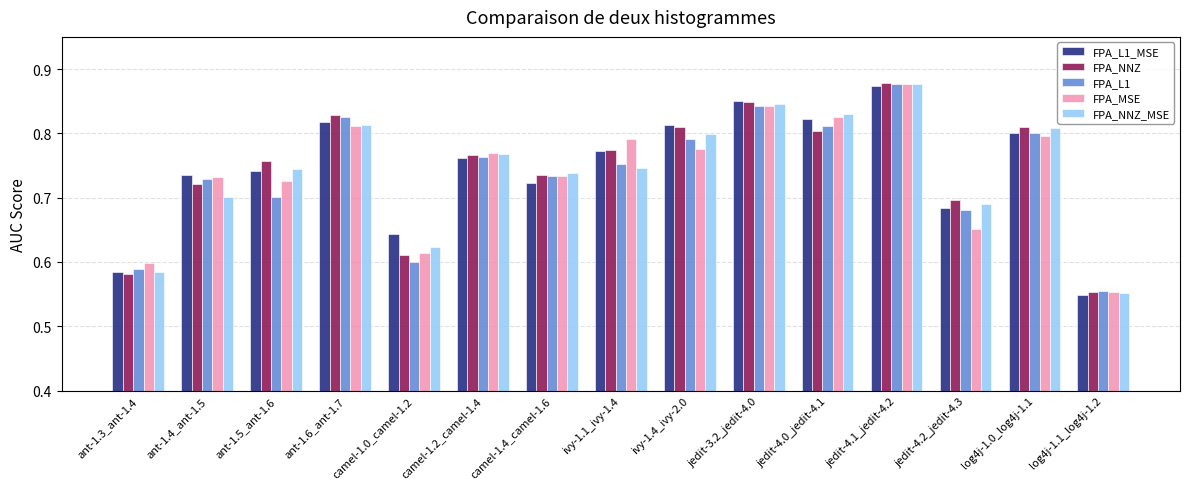

What is the sum of the FPA_MSE values at camel-1.0_camel-1.2 and jedit-4.1_jedit-4.2?

1.5